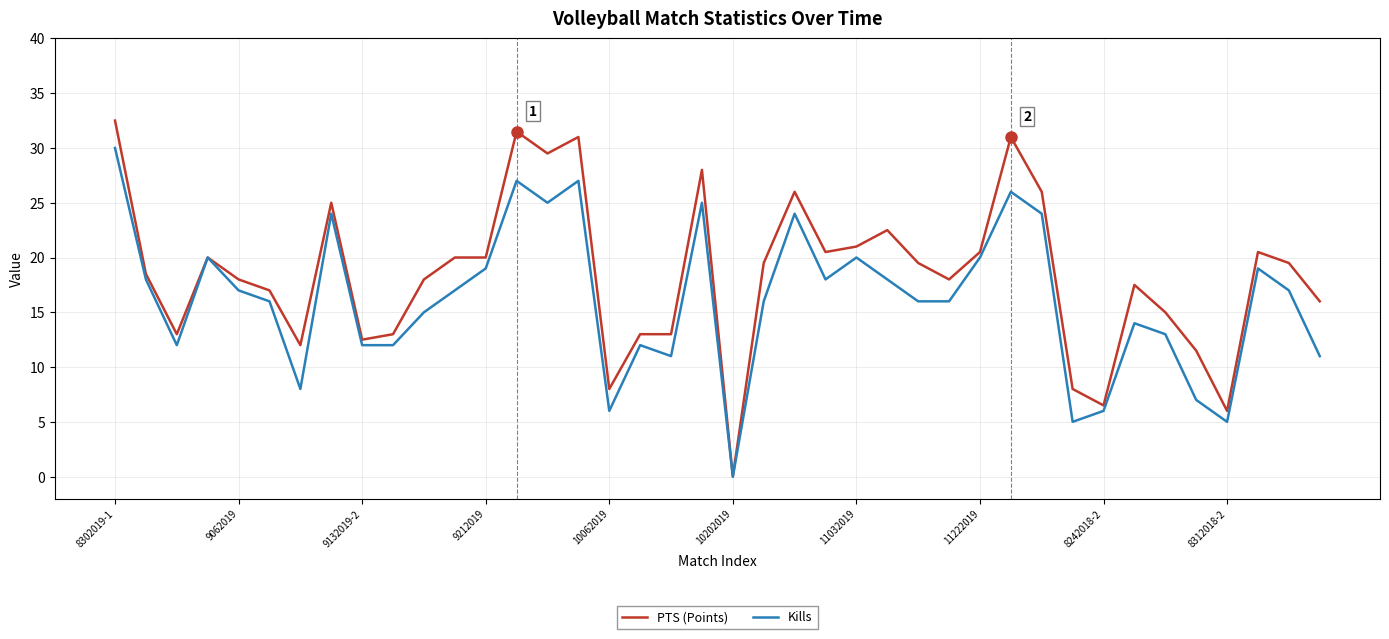

What is the sum of all PTS (Points) values?

738.5